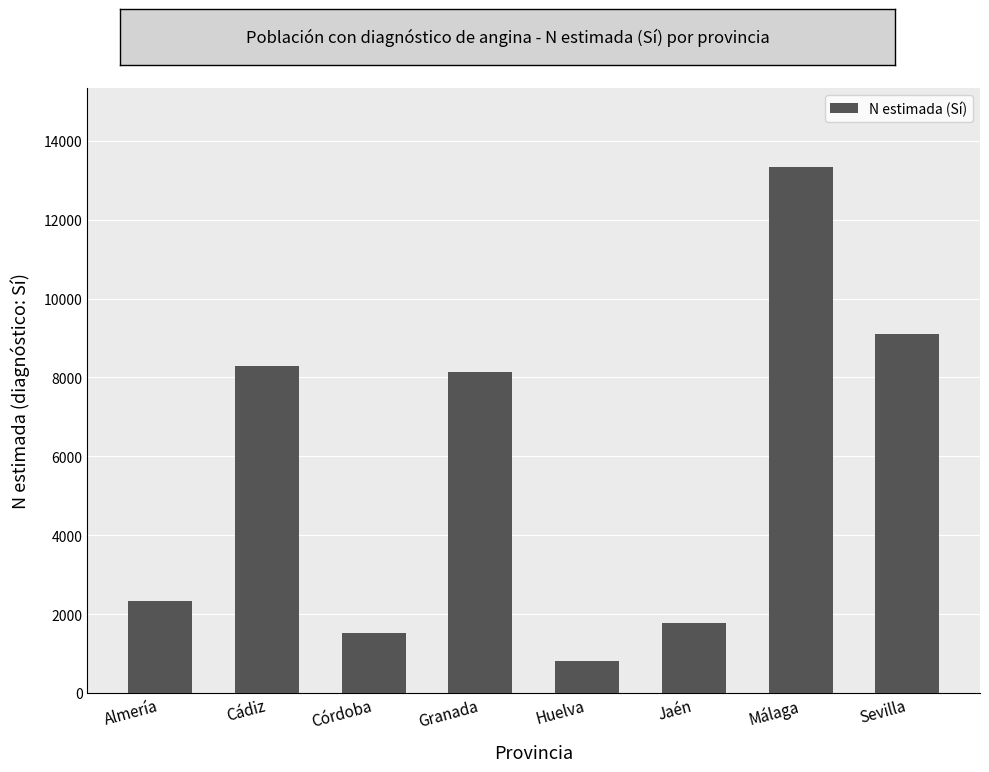

Read the value at Almería.

2320